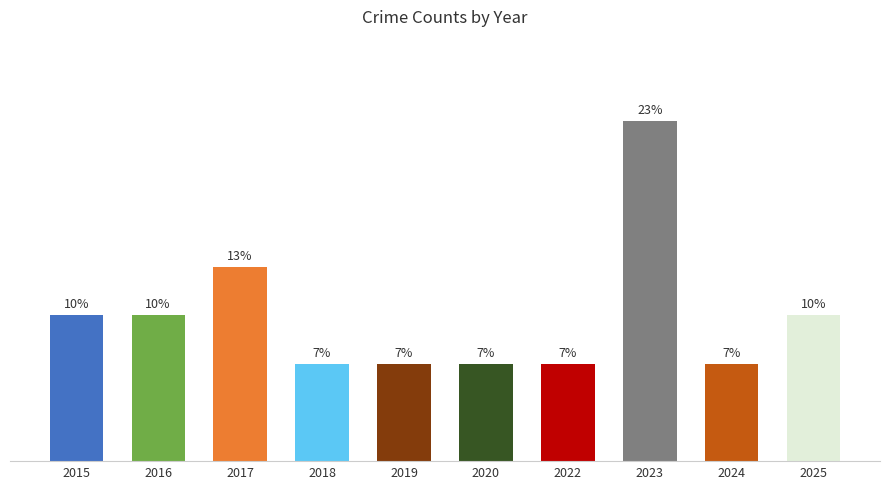

What is the change in value from 2018 to 2023?

+5